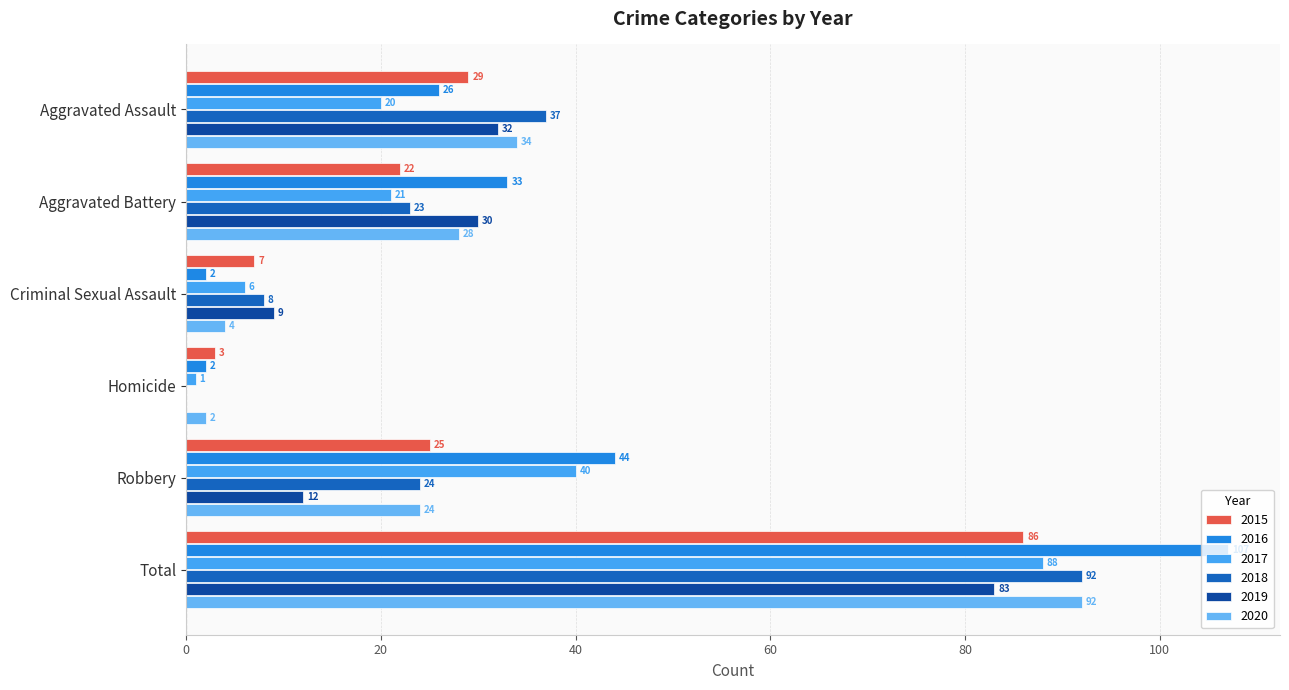

What is the minimum value for 2015?

3